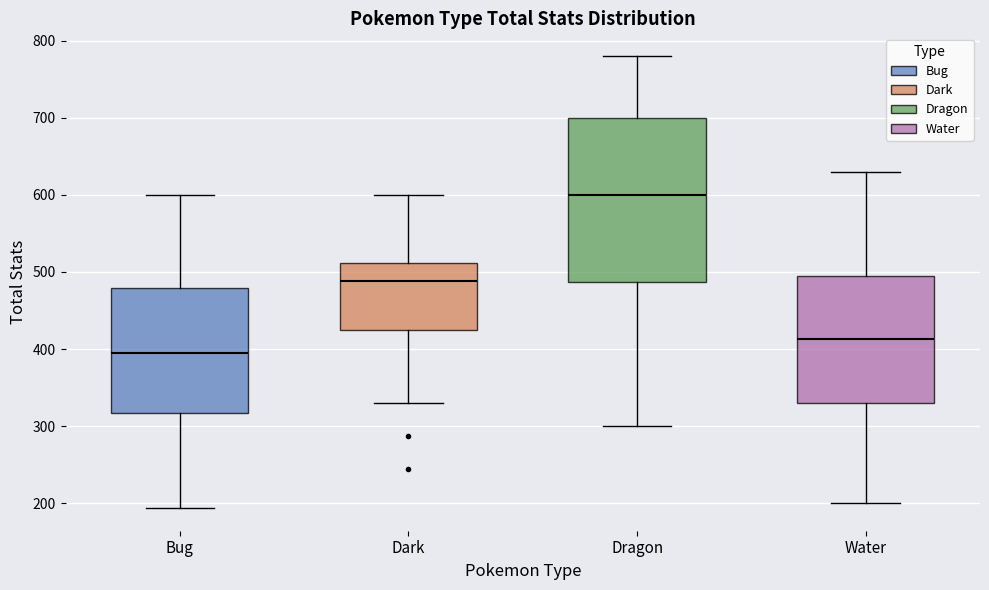

Reading left to right, read every box against the y-axis: the position of its median line, the range the box covers, and the ends of its whiskers. The values are not printed on the chart, so give them approximately, as read against the axis.

Bug: median 400, box 320 to 480, whiskers 190 to 600
Dark: median 490, box 430 to 510, whiskers 330 to 600
Dragon: median 600, box 490 to 700, whiskers 300 to 780
Water: median 410, box 330 to 500, whiskers 200 to 630